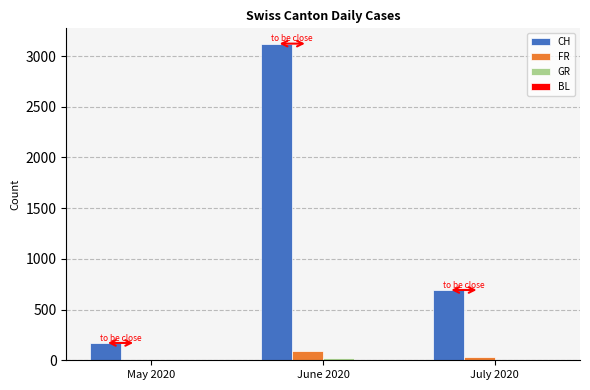

What is the total value across all series at May 2020?

173